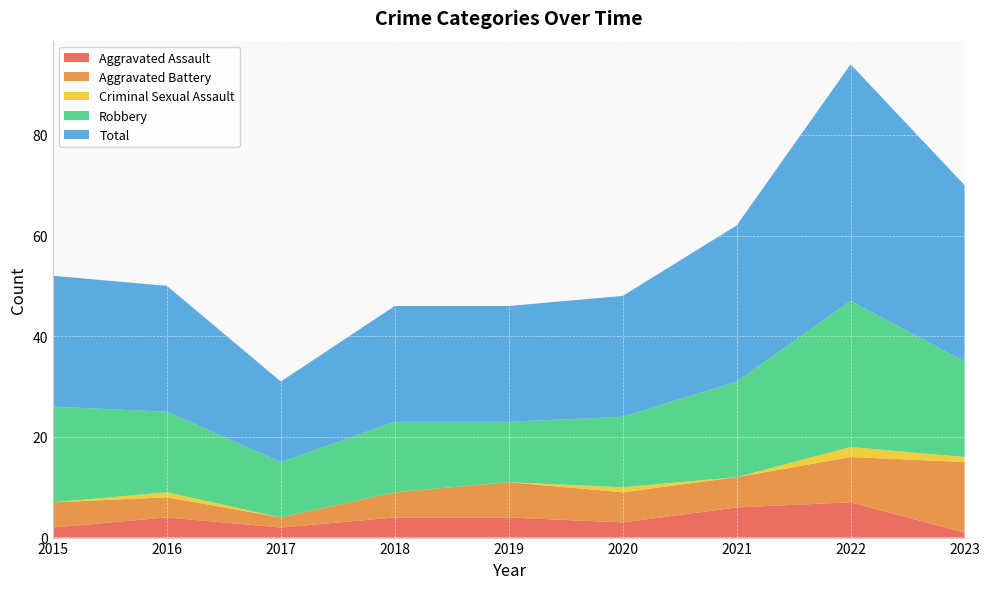

Reading right to left, list all the values displayed in this chart.

Aggravated Assault: 2023=1	2022=7	2021=6	2020=3	2019=4	2018=4	2017=2	2016=4	2015=2
Aggravated Battery: 2023=14	2022=9	2021=6	2020=6	2019=7	2018=5	2017=2	2016=4	2015=5
Criminal Sexual Assault: 2023=1	2022=2	2021=0	2020=1	2019=0	2018=0	2017=0	2016=1	2015=0
Robbery: 2023=19	2022=29	2021=19	2020=14	2019=12	2018=14	2017=11	2016=16	2015=19
Total: 2023=35	2022=47	2021=31	2020=24	2019=23	2018=23	2017=16	2016=25	2015=26